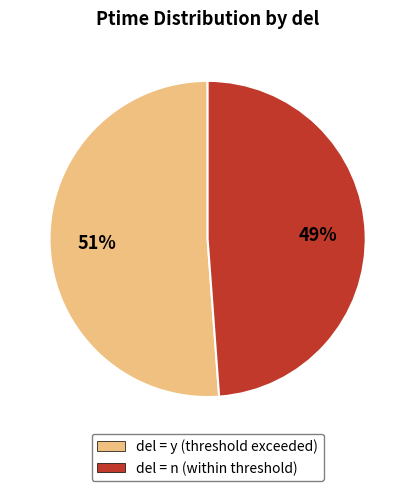

Count the number of slices in the pie.

2